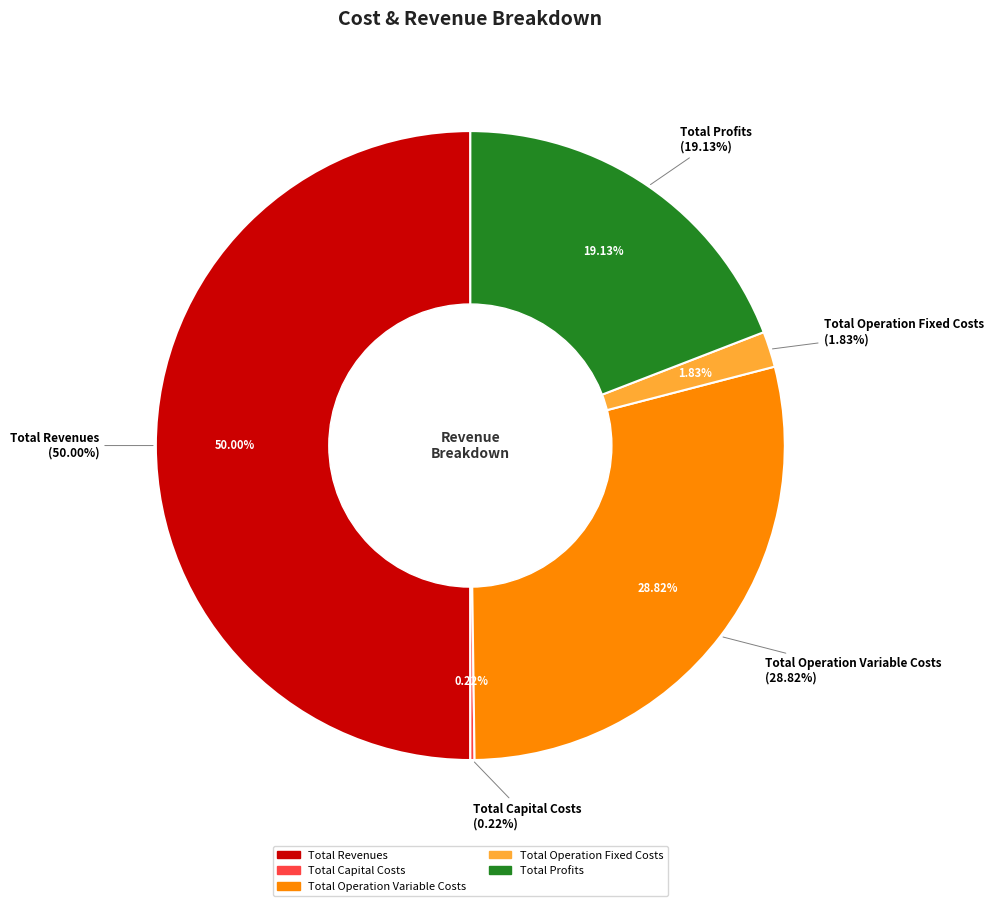

Approximately how many times larger is the value at Total Profits compared to Total Operation Fixed Costs?

10.4